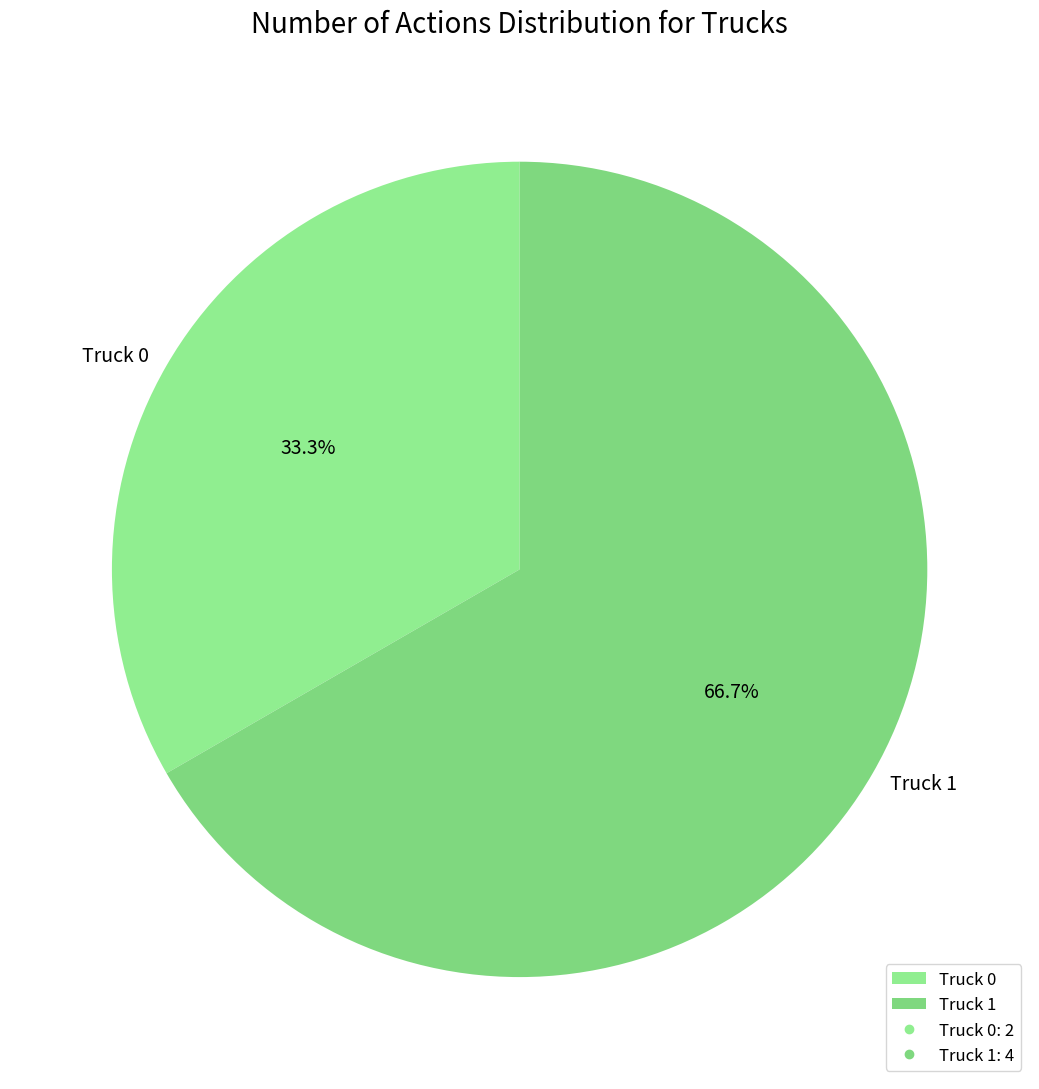

To the nearest percent, what is the average slice percentage?

50%